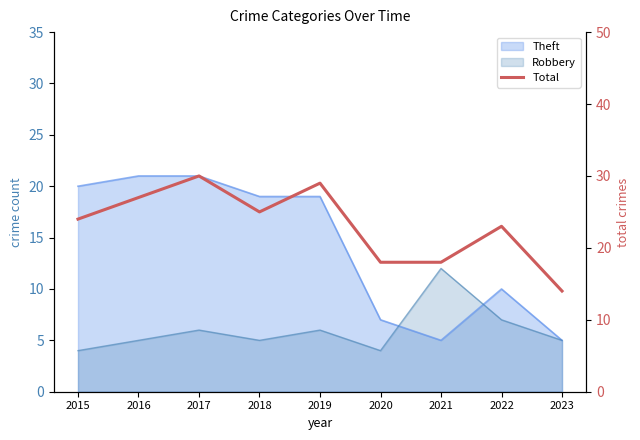

Between 2020 and 2021, which is larger?

2020